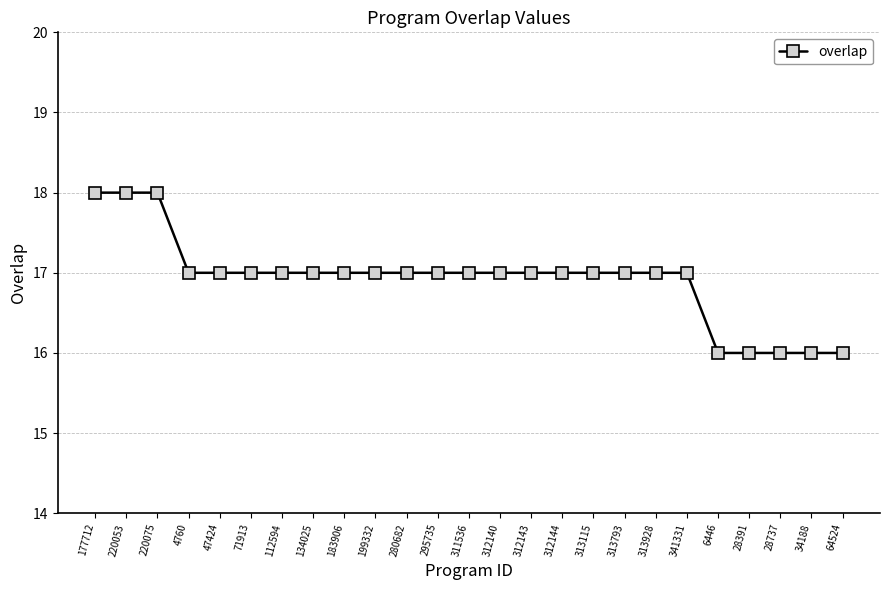

How many lines are shown in the chart?

1